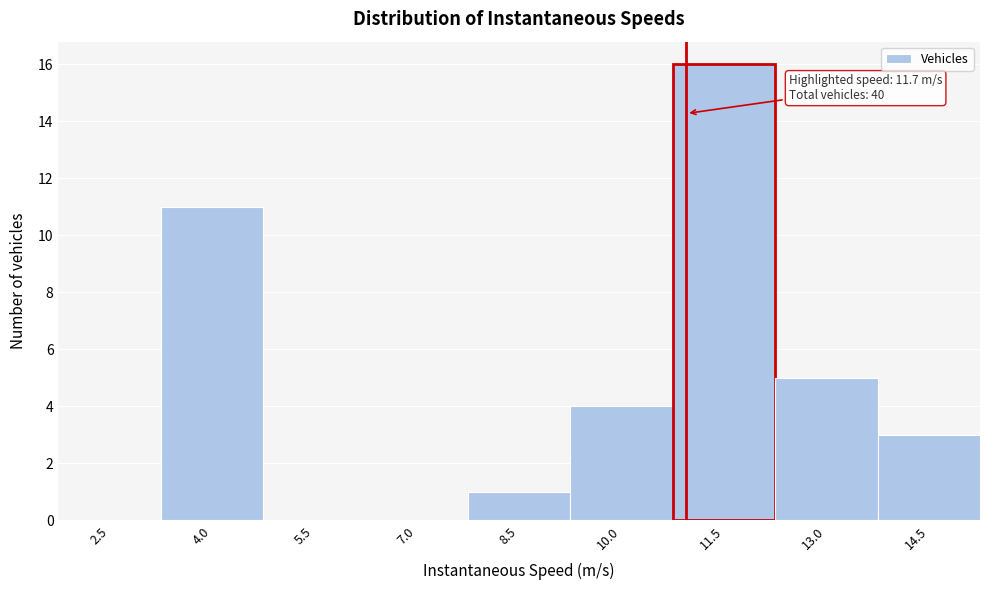

Reading left to right, list all the values displayed in this chart.

2.5=0	4.0=11	5.5=0	7.0=0	8.5=1	10.0=4	11.5=16	13.0=5	14.5=3